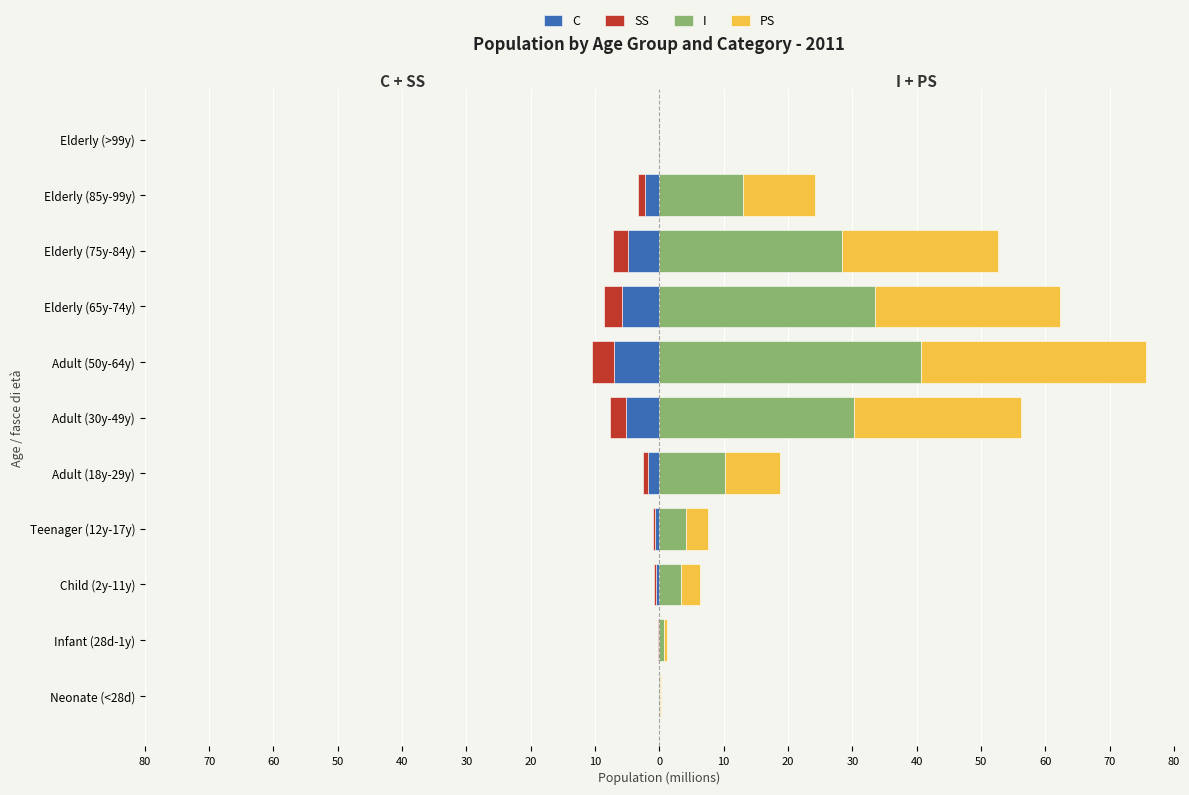

Reading left to right, what are all the values shown in this chart?

C: -0.0	-0.1	-0.6	-0.7	-1.7	-5.2	-7.0	-5.8	-4.9	-2.2	-0.0
SS: -0.0	-0.1	-0.3	-0.3	-0.8	-2.5	-3.4	-2.8	-2.4	-1.1	-0.0
I: 0.2	0.7	3.4	4.1	10.1	30.3	40.8	33.6	28.4	13.0	0.0
PS: 0.1	0.6	2.9	3.5	8.7	26.0	34.9	28.8	24.3	11.2	0.0